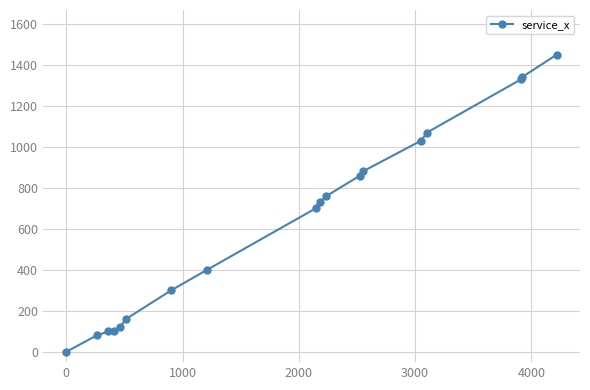

What is the maximum value shown in the chart?

1450